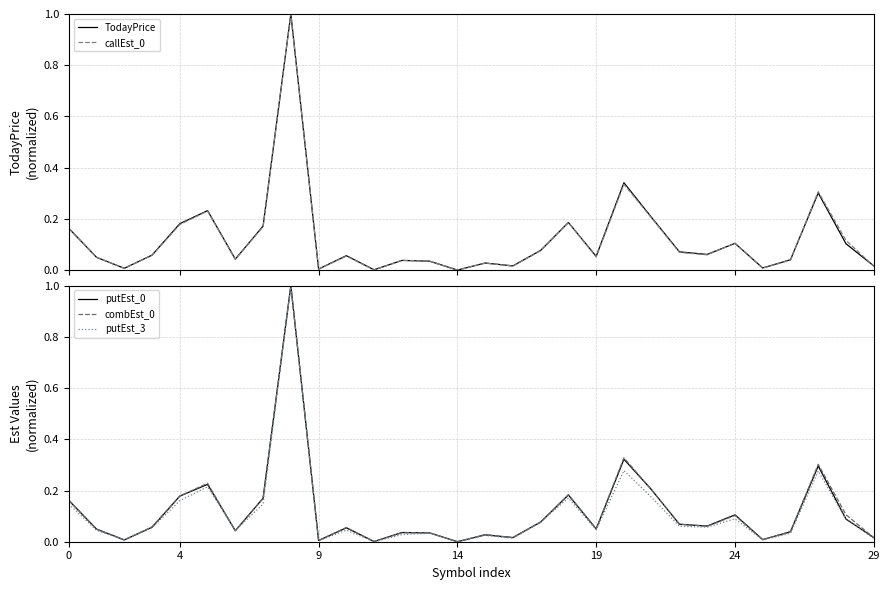

List the series in order of their peak value, lowest first.

TodayPrice, callEst_0, putEst_0, combEst_0, putEst_3